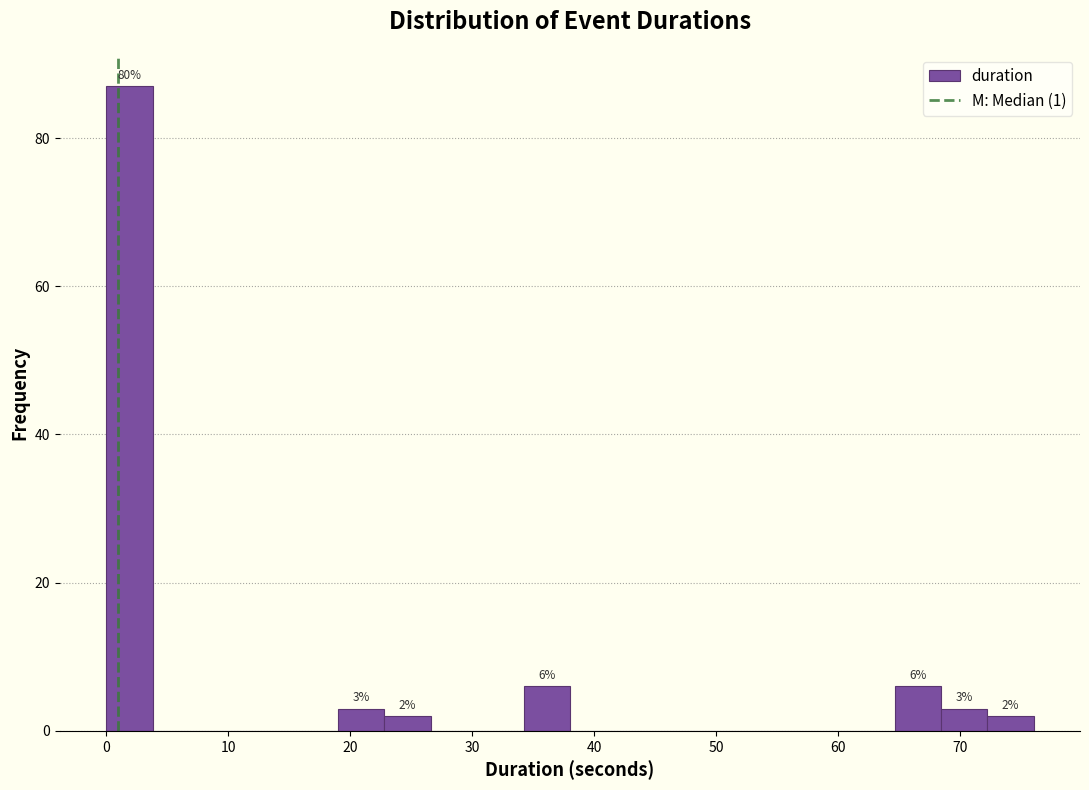

Read against the x-axis, roughly where is the centre of the tallest bar?

2